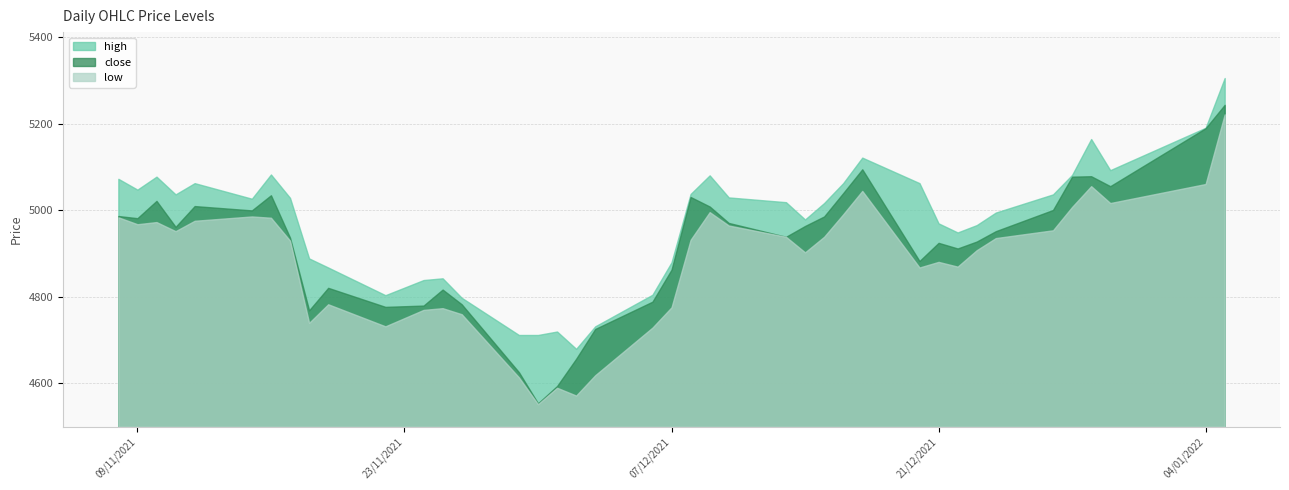

Which series has the largest total across all categories?

high